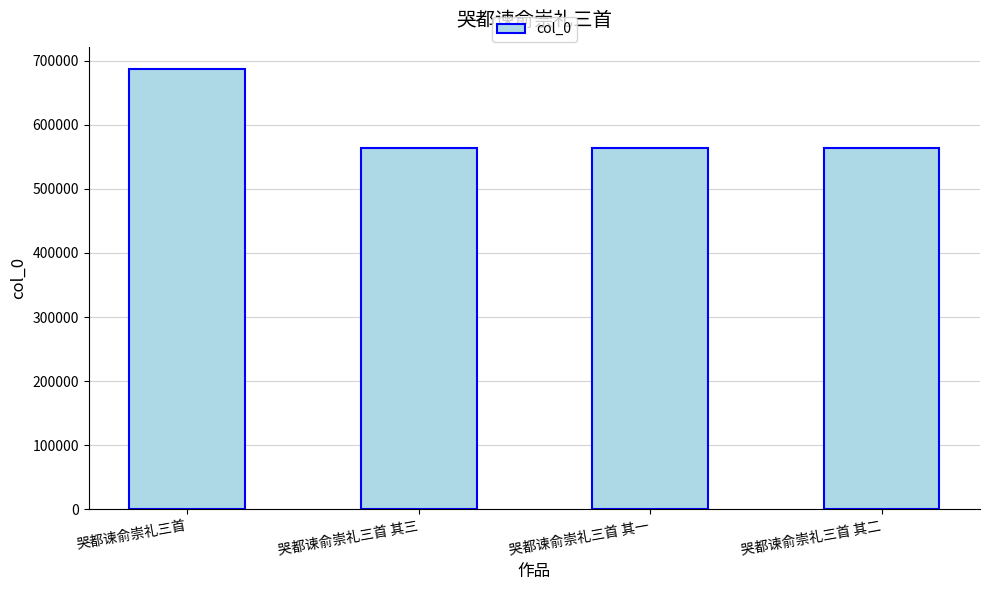

Where does the data first go above 564293?

哭都谏俞崇礼三首